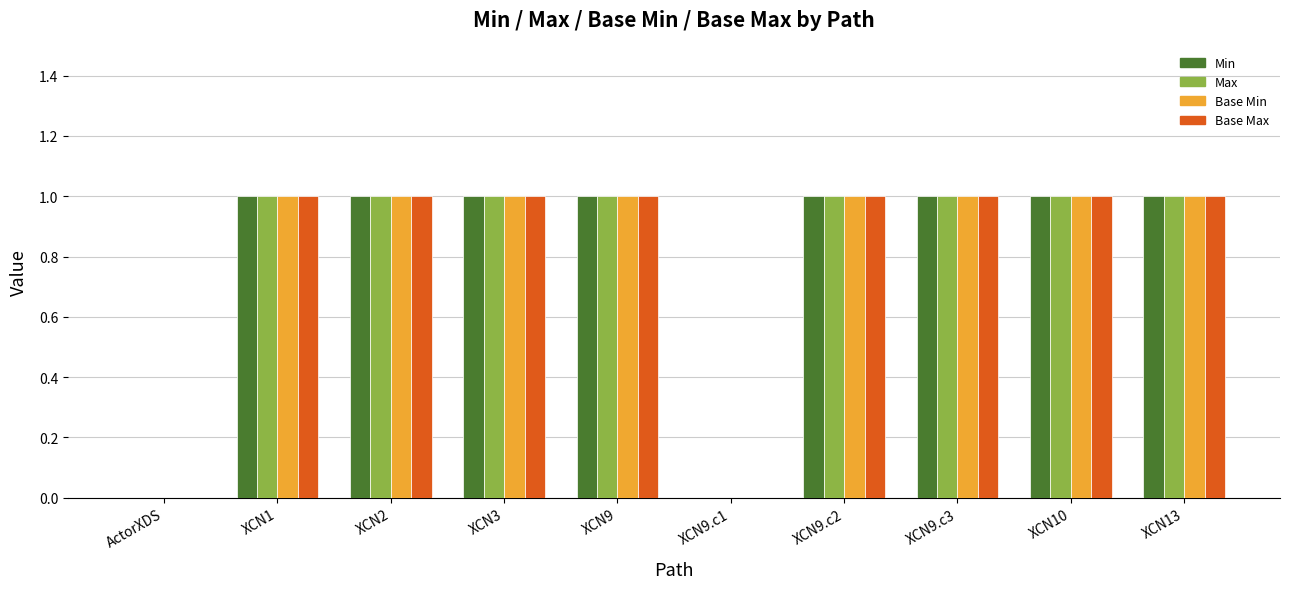

Is it true that Min equals 1 at XCN9?

True